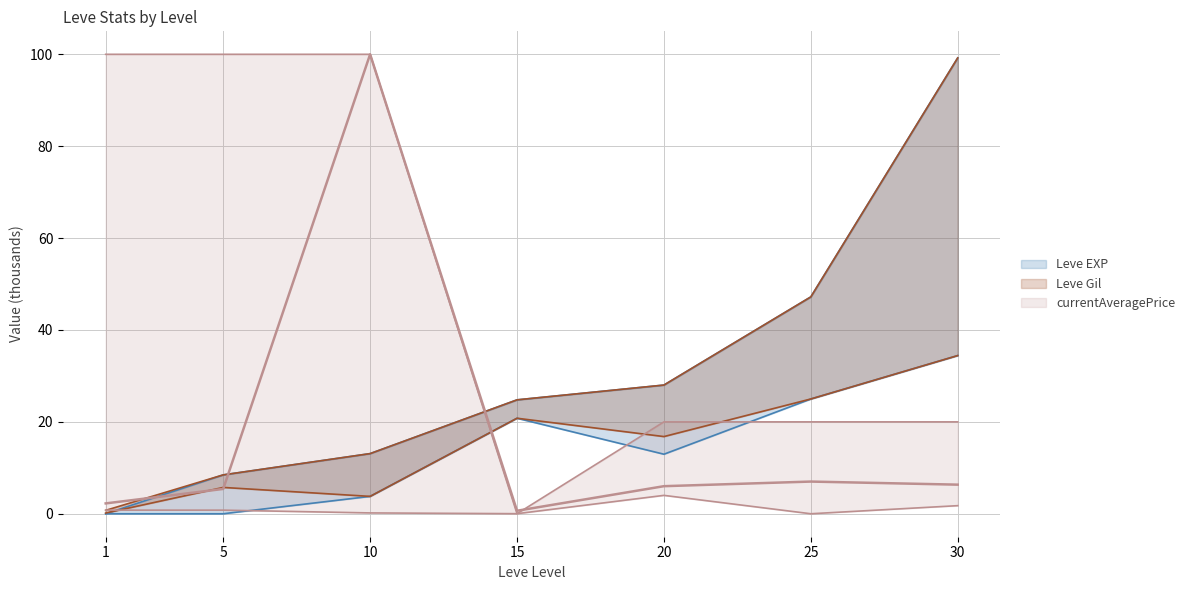

Is it true that Leve EXP lower equals 34.4 at 30?

True